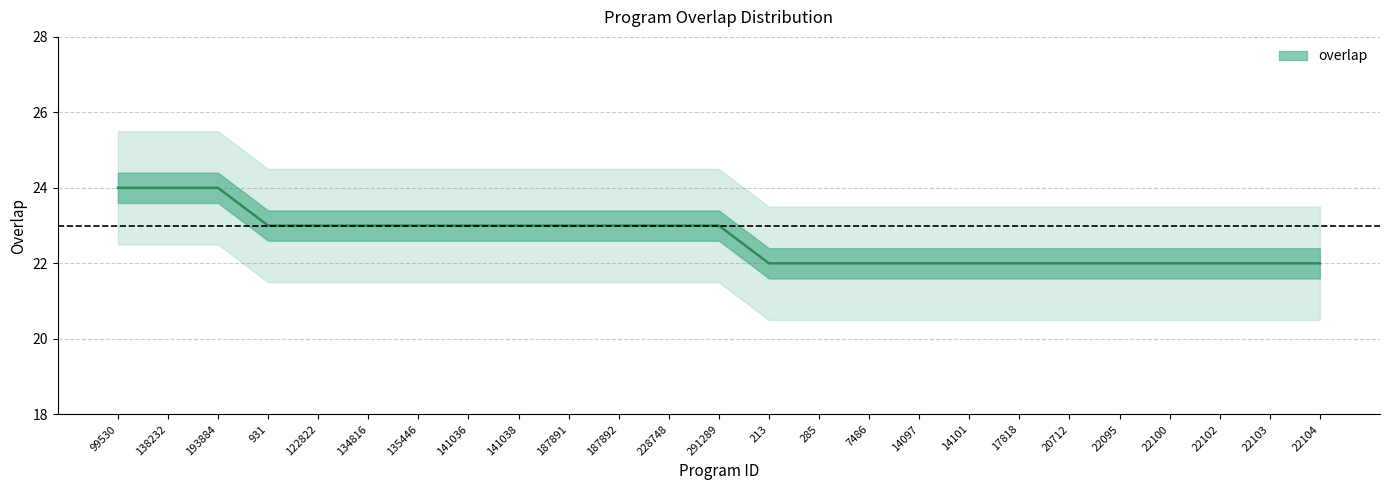

The value at 213 is 22. True or false?

True